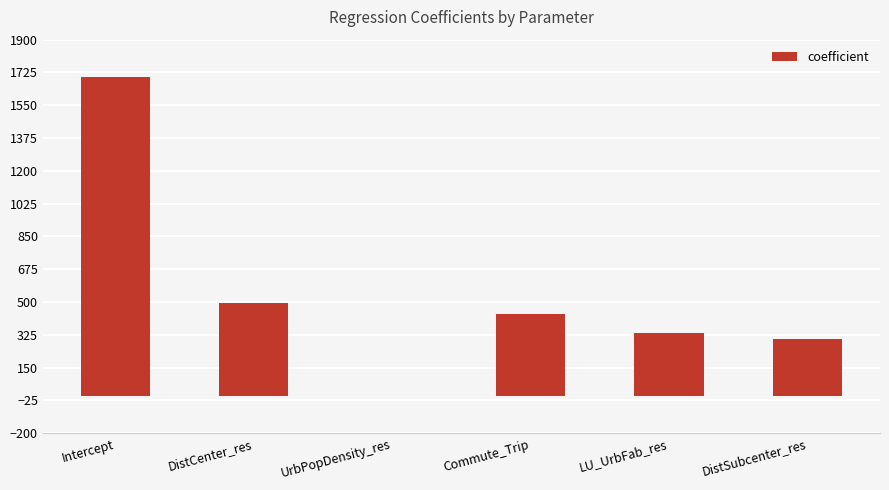

Where is the data nearest to the value 851?

DistCenter_res